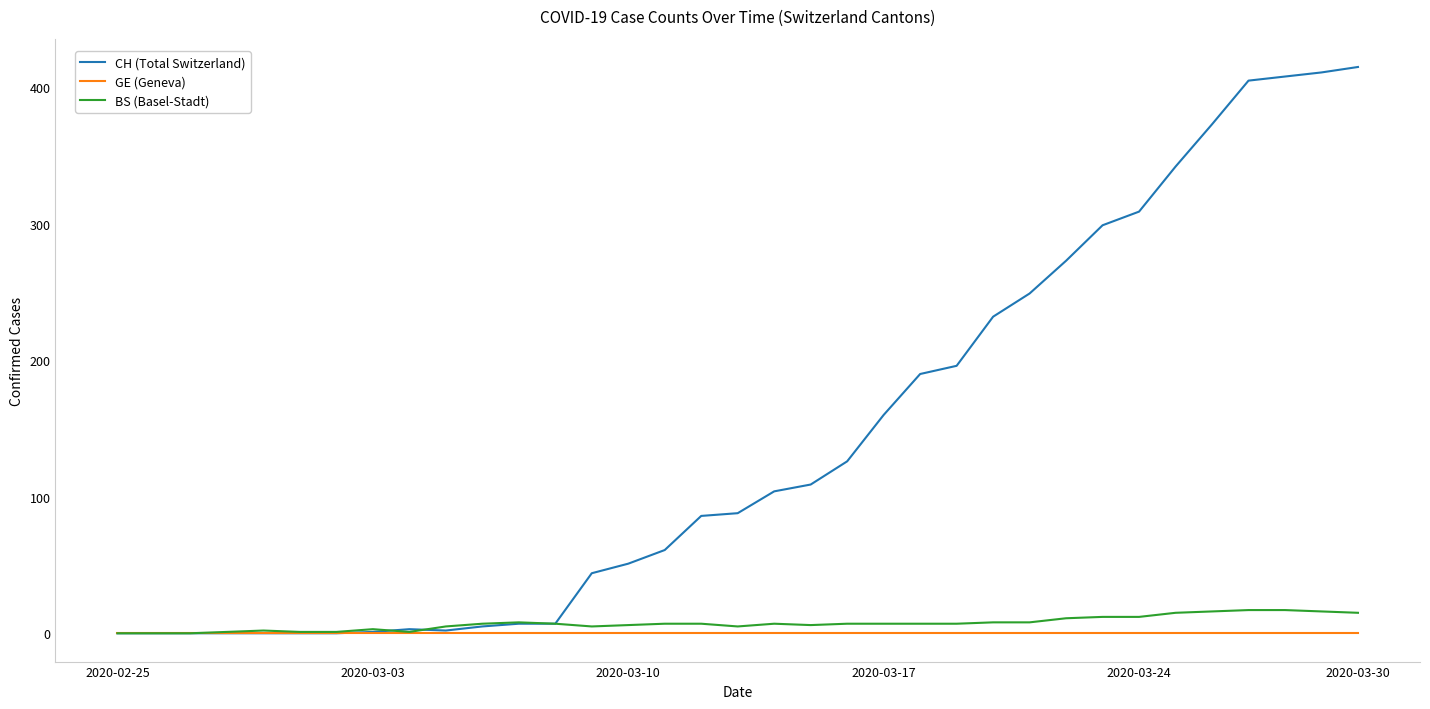

Which series has the largest range (max minus min)?

CH (Total Switzerland)